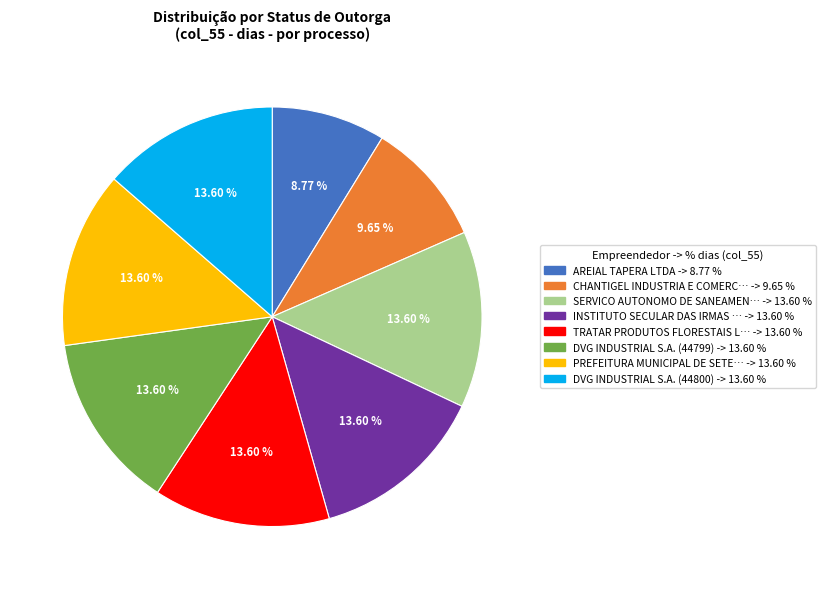

Does any single category account for the majority?

No